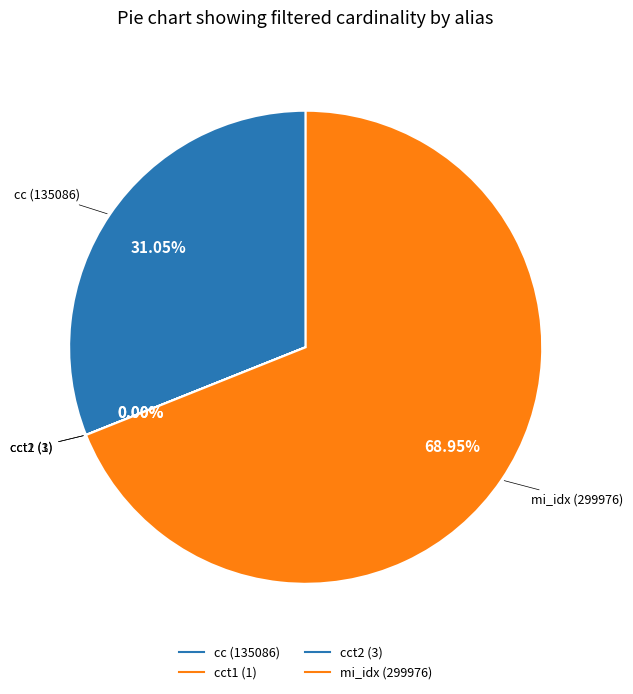

To the nearest percent, what is the average slice percentage?

25%